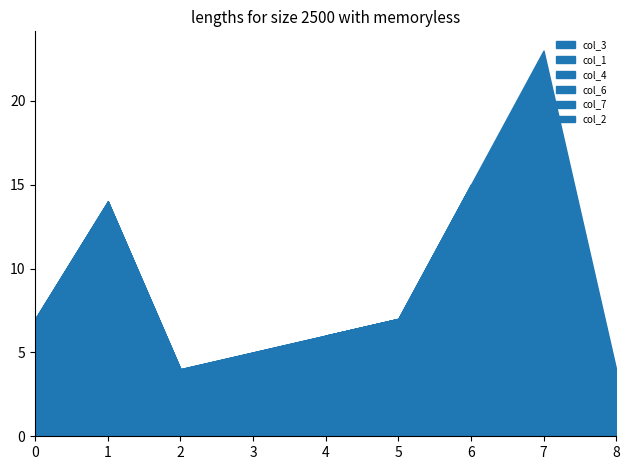

Between 7 and 8, which is larger?

7